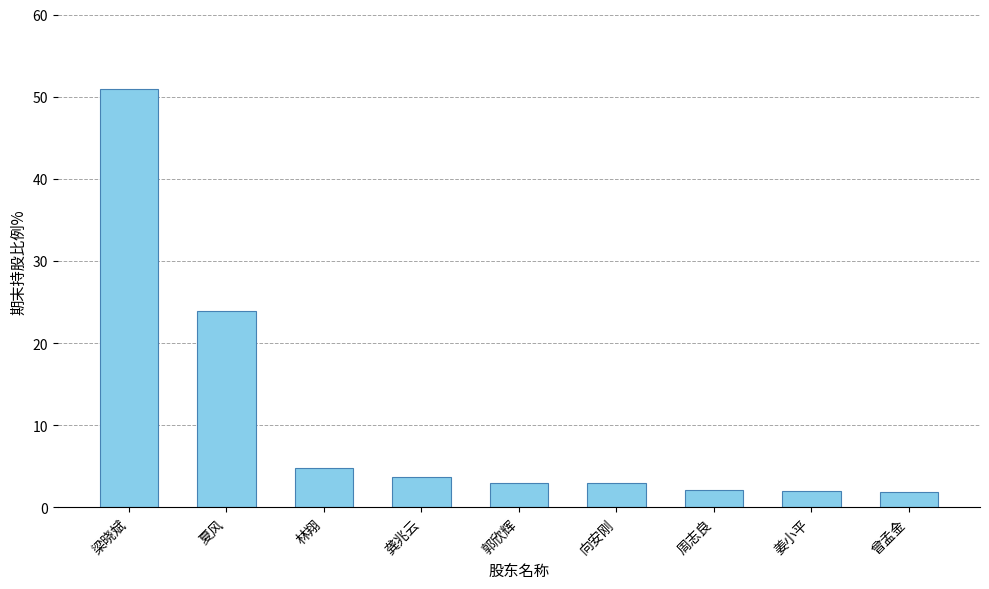

What is the minimum value shown in the chart?

1.8